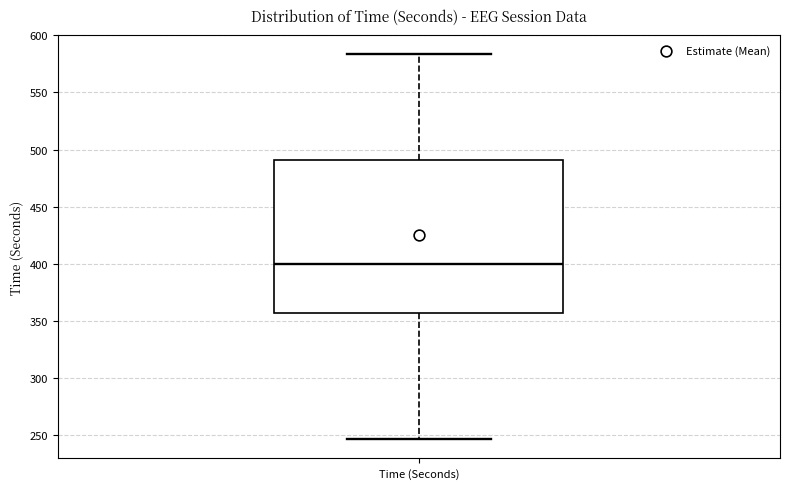

Transcribe this box plot: give where the median line is, the range the box spans, and where the two whiskers end, as read against the y-axis. The values are not printed on the chart, so give them approximately, as read against the axis.

median 400, box 355 to 490, whiskers 245 to 585